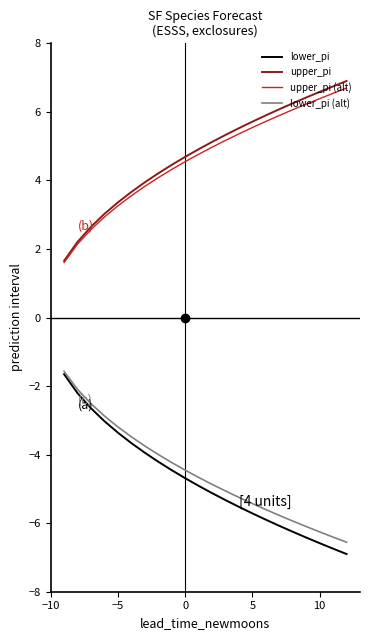

True or false: upper_pi and lower_pi intersect in this chart.

False